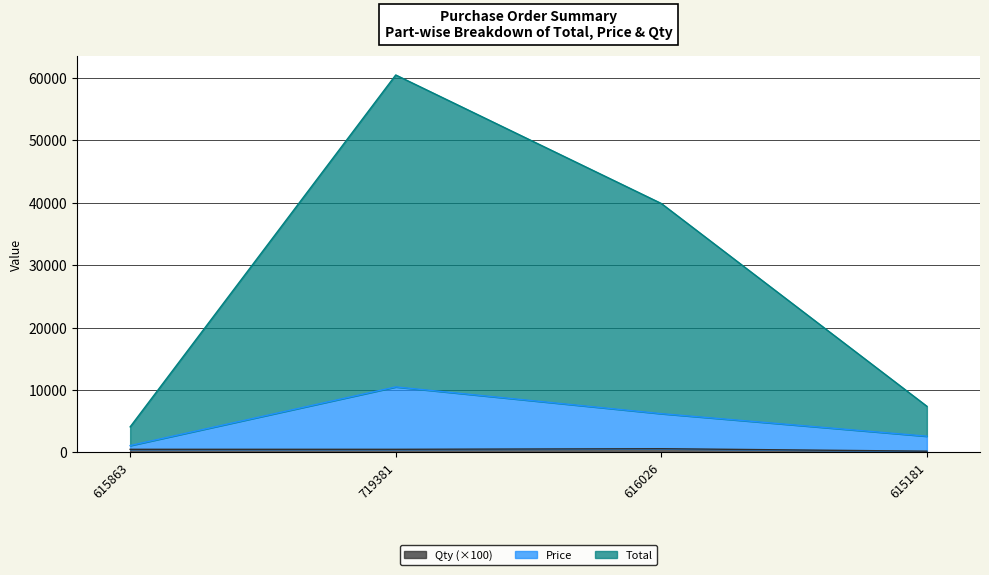

Between 616026 and 615181, which is larger?

616026